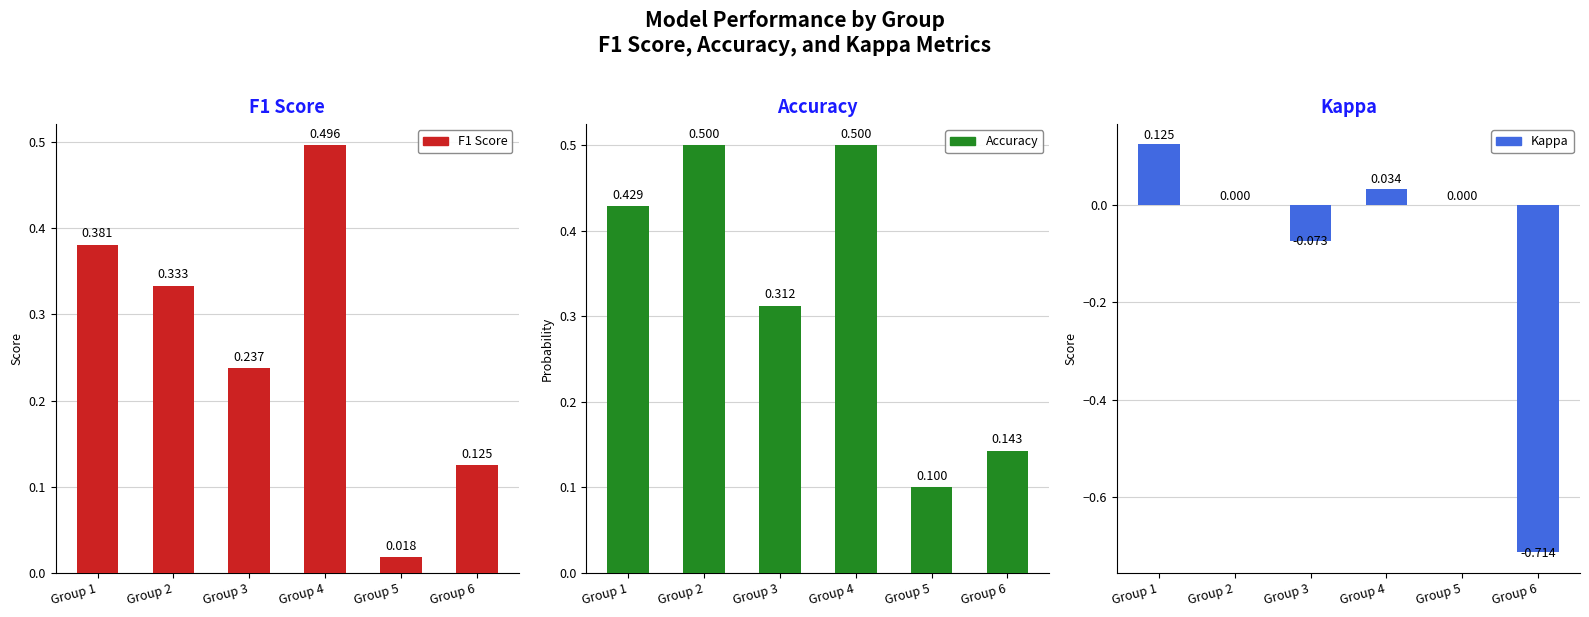

What is the difference between the maximum and minimum values in the Accuracy series?

0.4